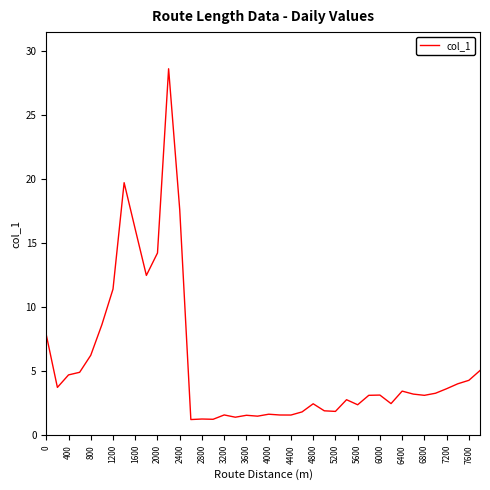

What is the minimum value shown in the chart?

1.2